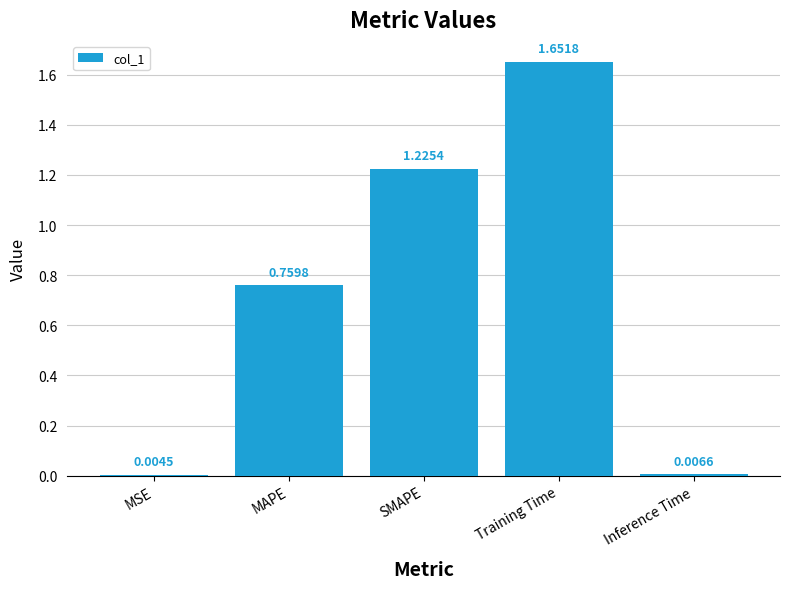

Which has a higher value, MAPE or Inference Time?

MAPE